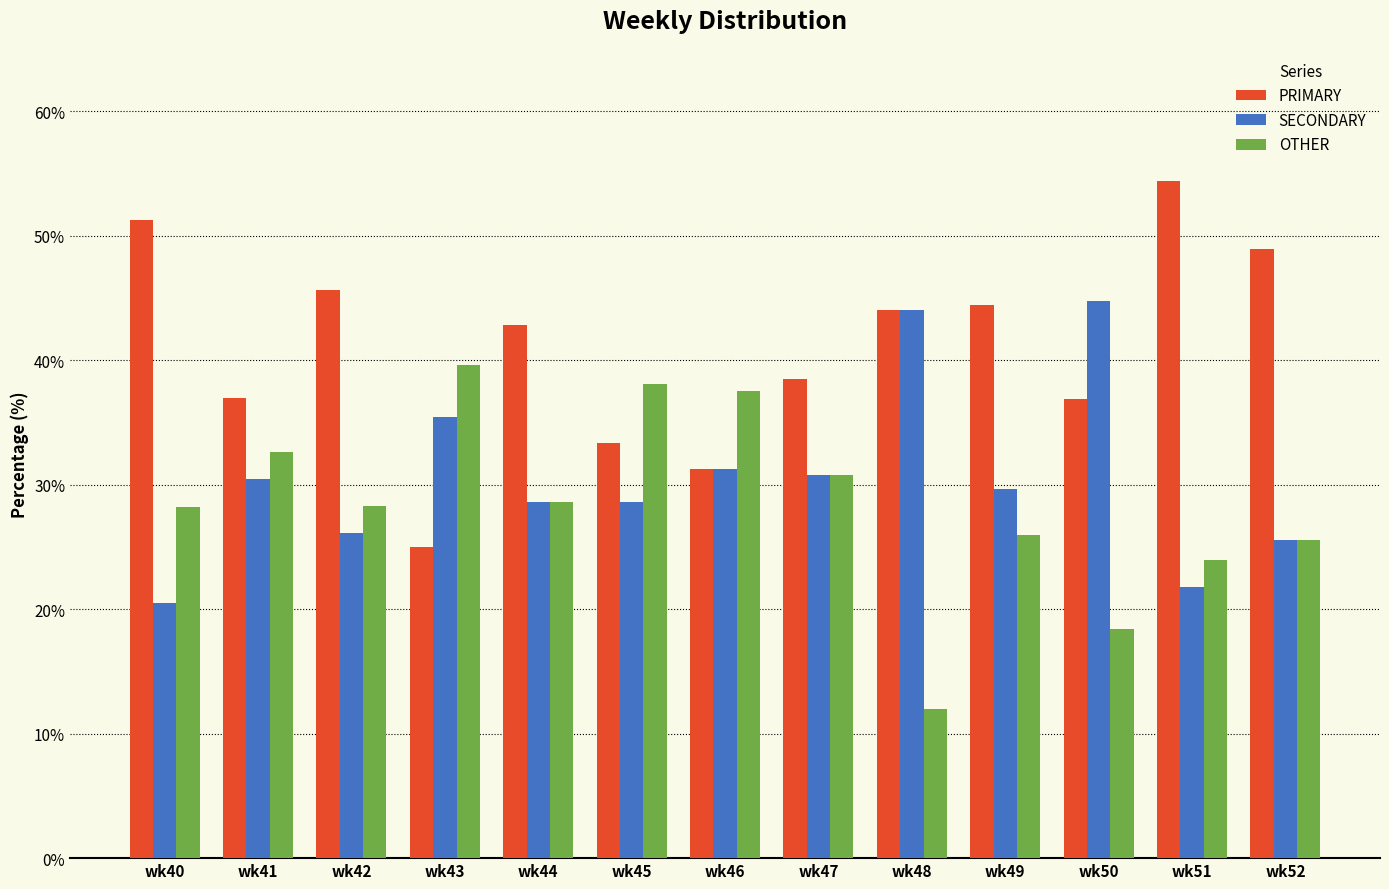

Are the bars horizontal?

No